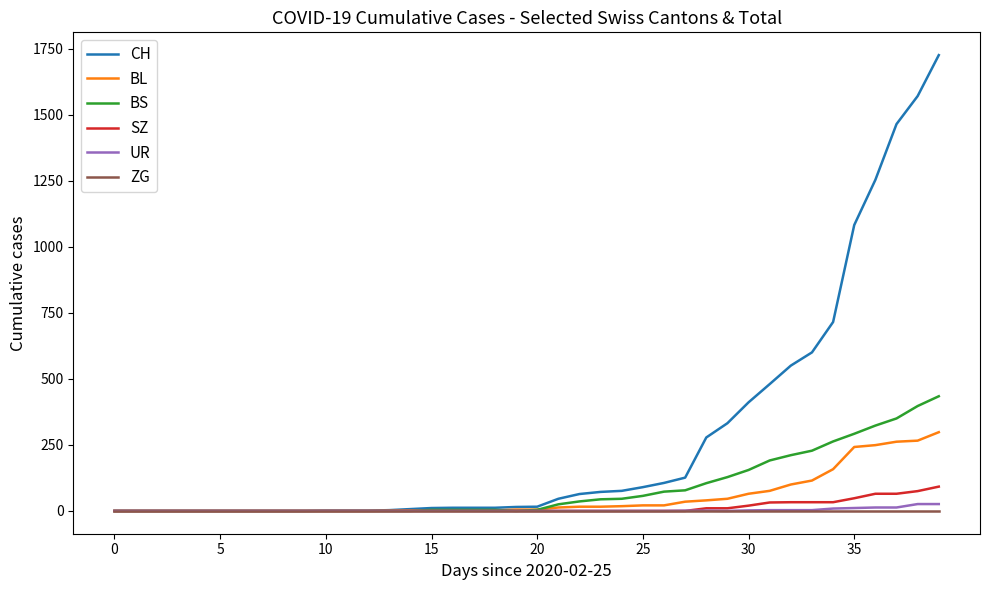

Which series has the widest spread of values?

CH